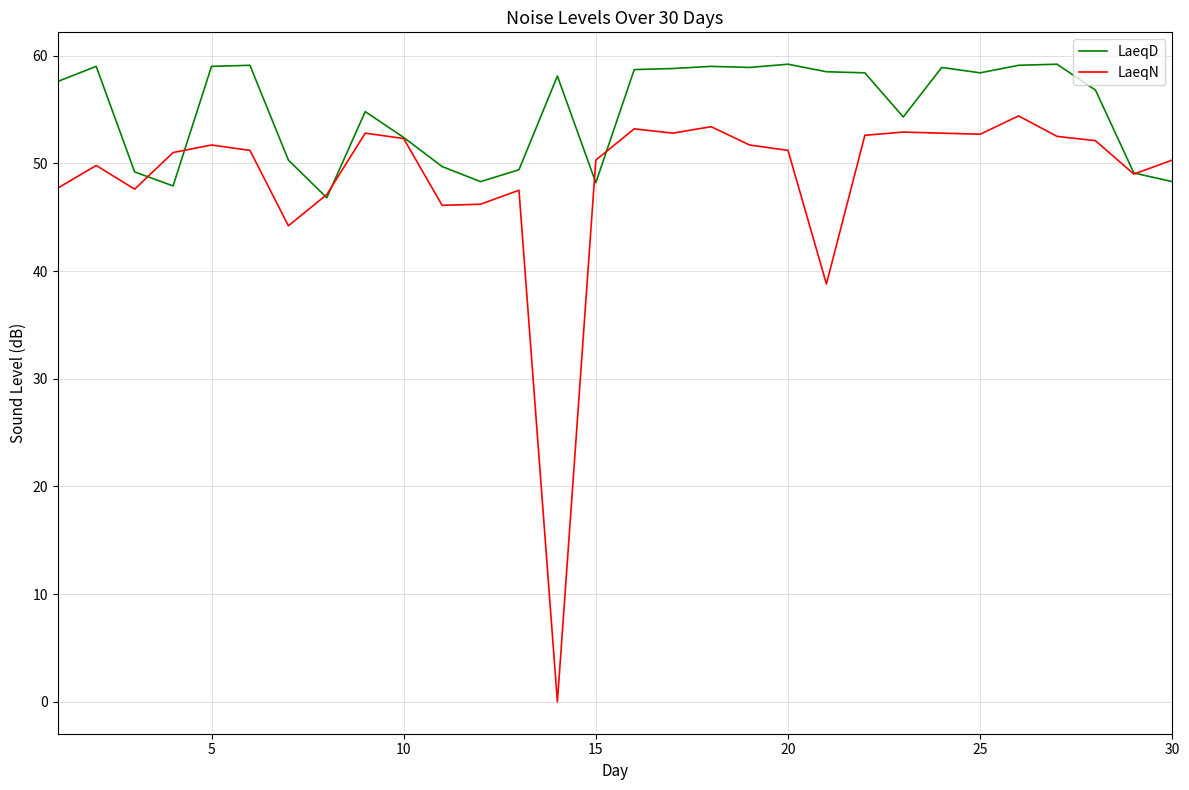

Which series has the largest total across all categories?

LaeqD